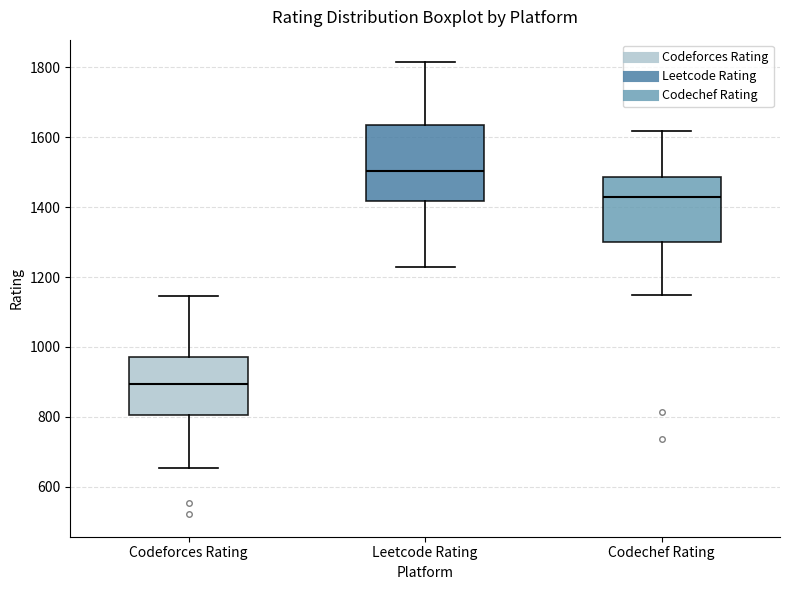

Reading left to right, transcribe this box plot: for each box, give where its median line is, the range the box spans, and where its two whiskers end, as read against the y-axis. The values are not printed on the chart, so give them approximately, as read against the axis.

Codeforces Rating: median 900, box 800 to 980, whiskers 660 to 1140
Leetcode Rating: median 1500, box 1420 to 1640, whiskers 1220 to 1820
Codechef Rating: median 1420, box 1300 to 1480, whiskers 1140 to 1620